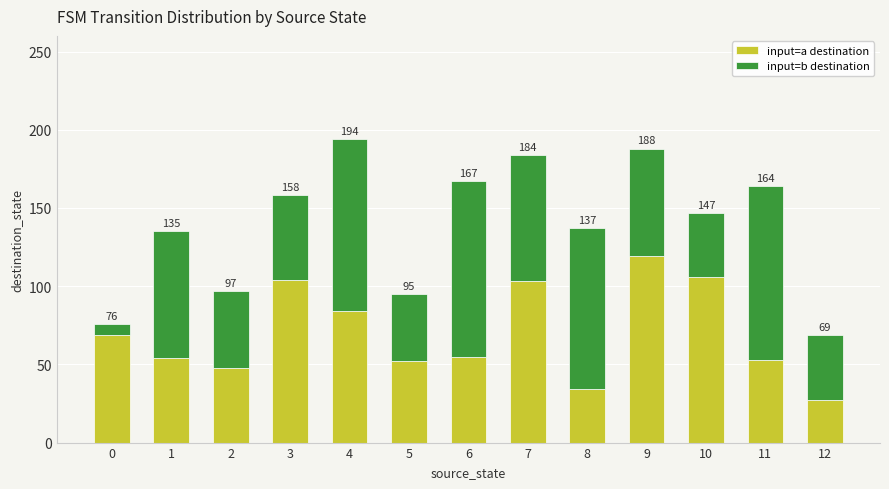

At which category is the sum across all series the highest?

4